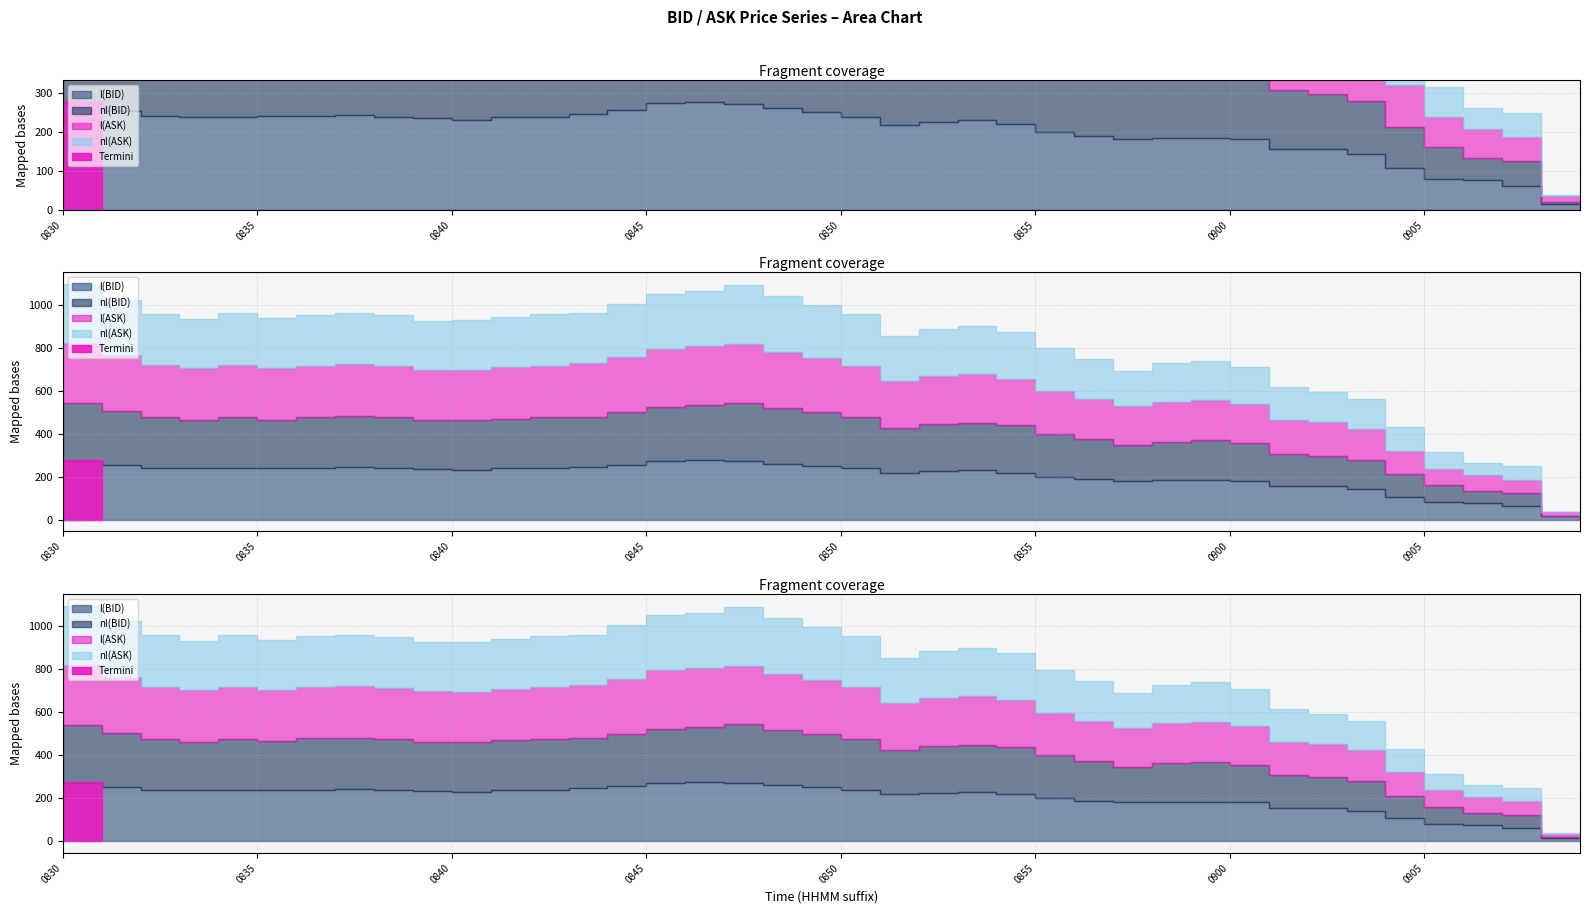

Rank the series at 202111260904 from highest to lowest value.

l(ASK), nl(ASK), l(BID), nl(BID)